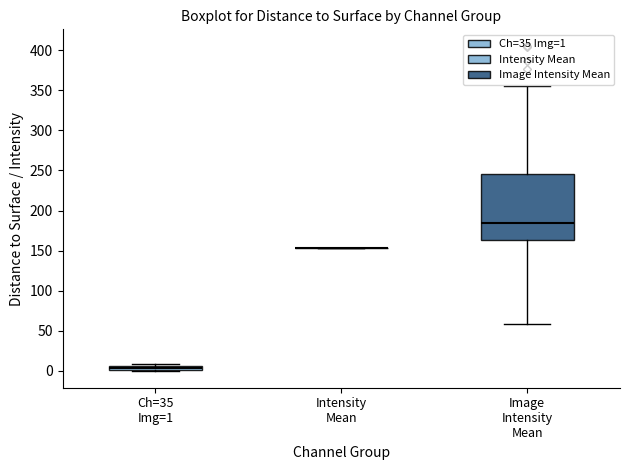

Where is the upper edge of the box for Ch=35 Img=1 on the y-axis? The values are not printed on the chart, so give them approximately, as read against the axis.

5